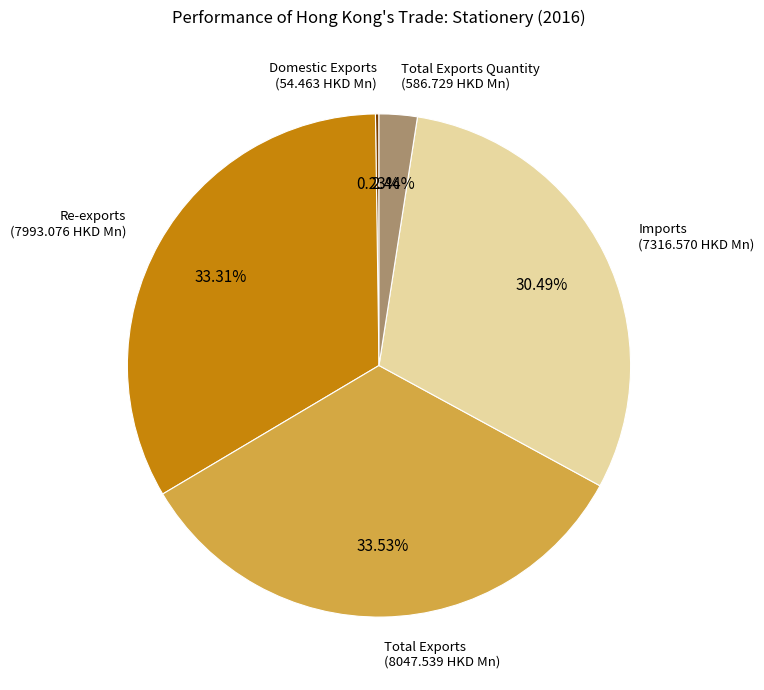

Does Total Exports account for over 50% of the chart?

No